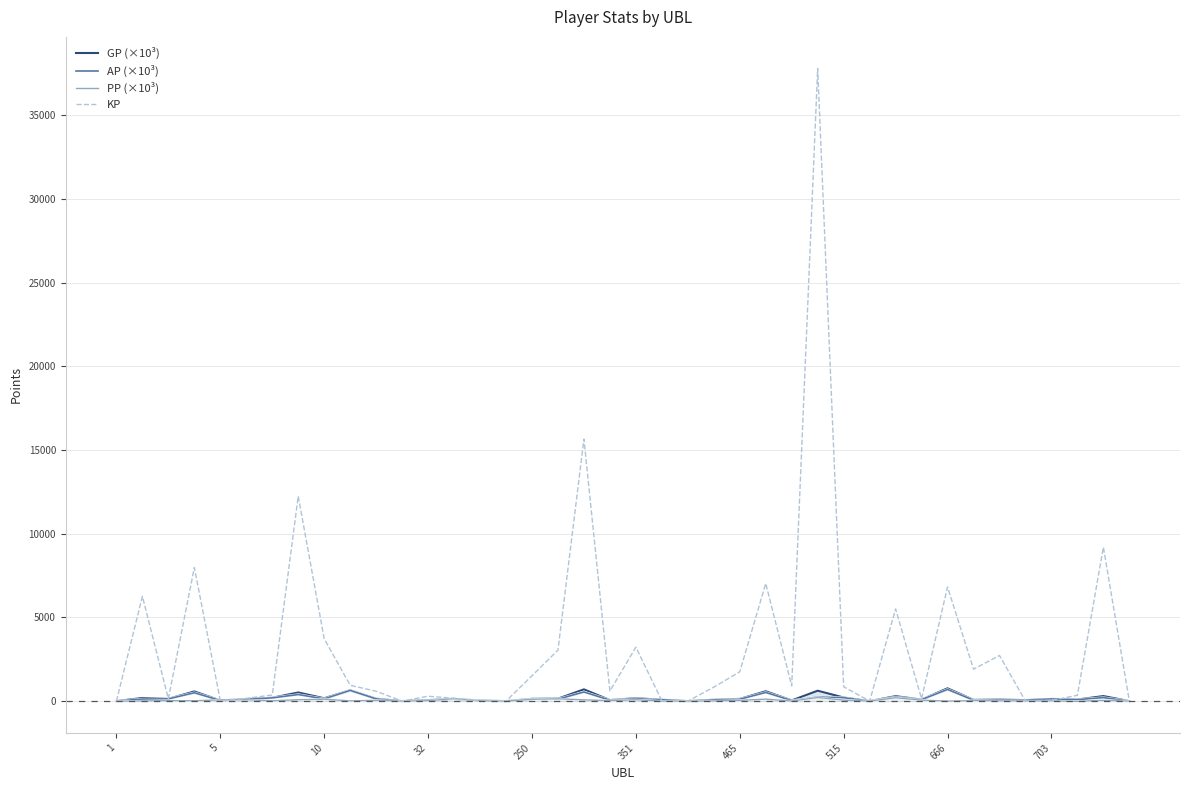

Which label corresponds to the largest value in the chart?

27